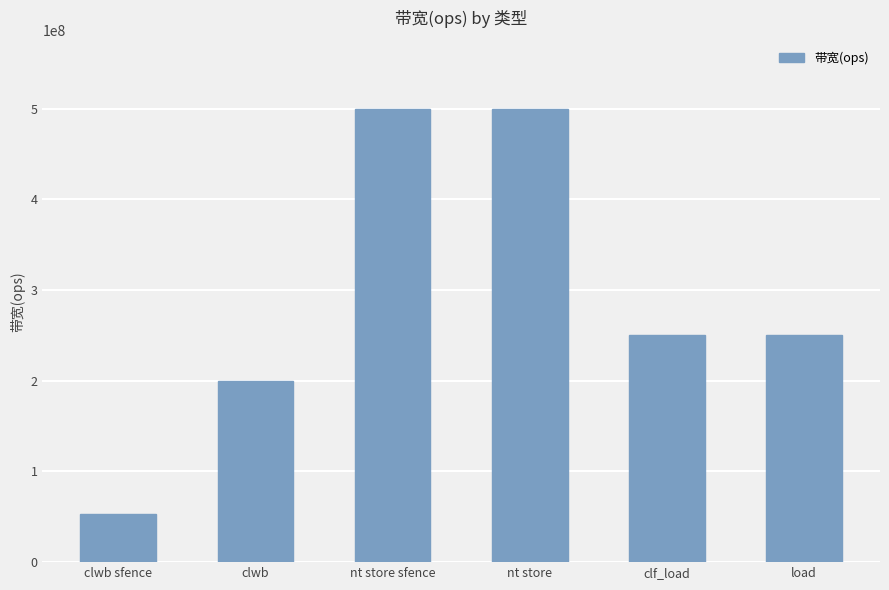

What is the smallest value displayed?

52631578